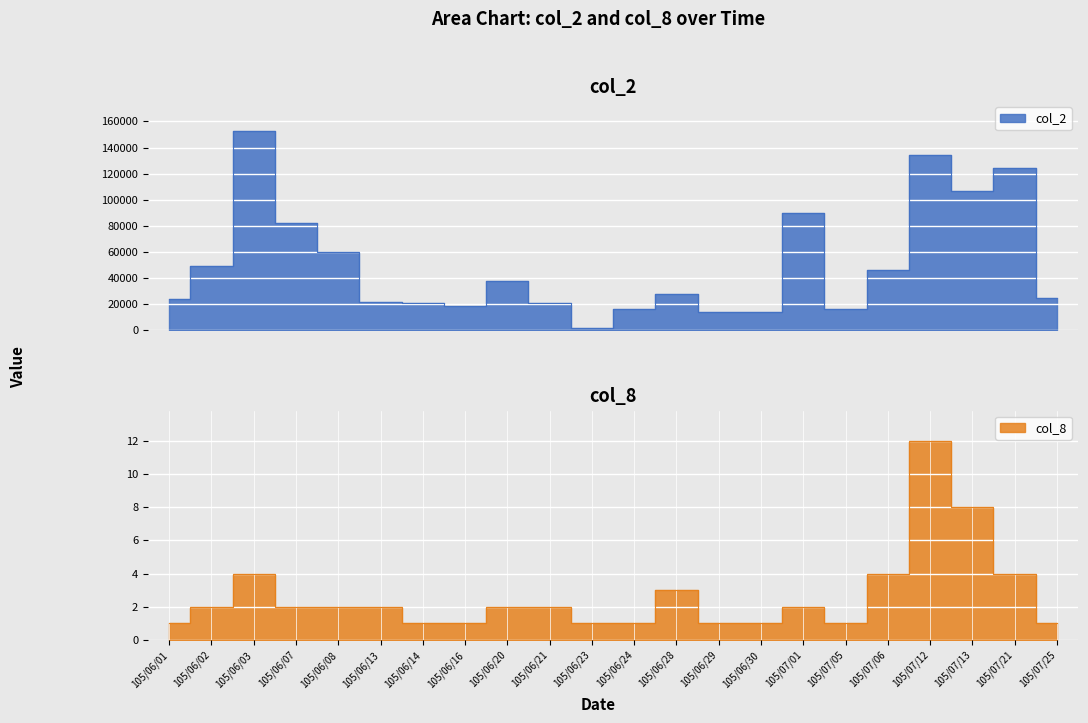

Is the value of col_2 at 105/06/03 greater than the value of col_8 at 105/07/13?

Yes